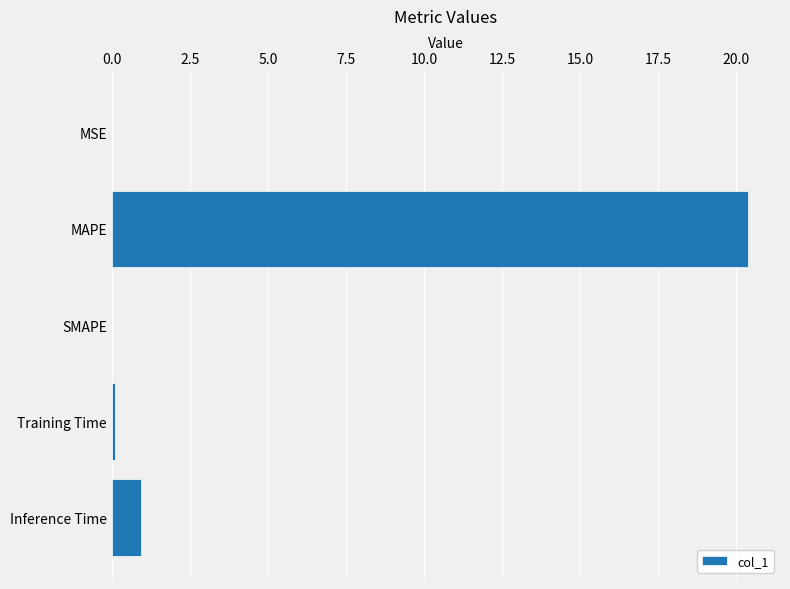

What is the maximum value shown in the chart?

20.4